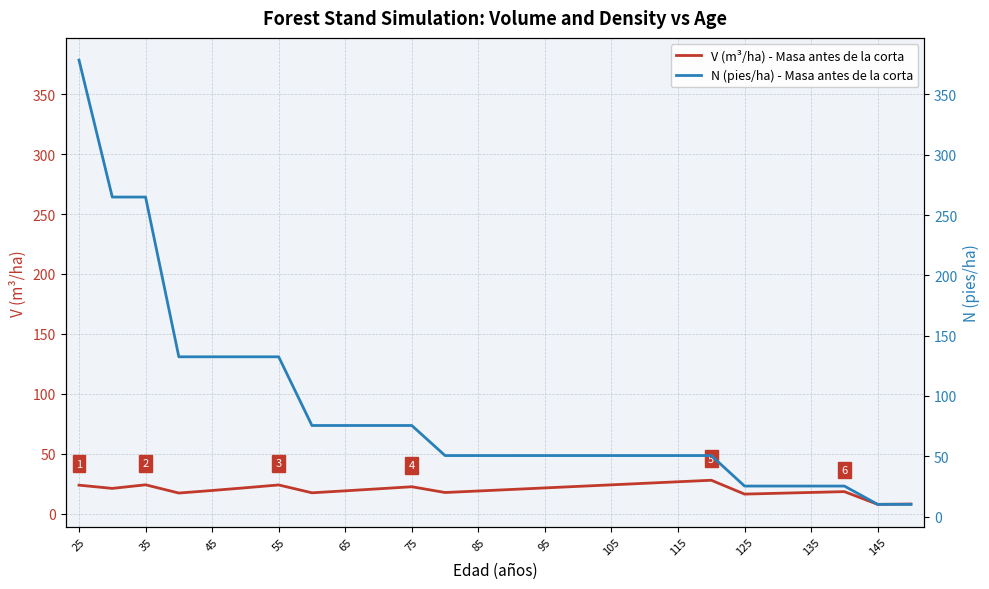

The value of V (m³/ha) - Masa antes de la corta at 75 is 22.4. True or false?

True